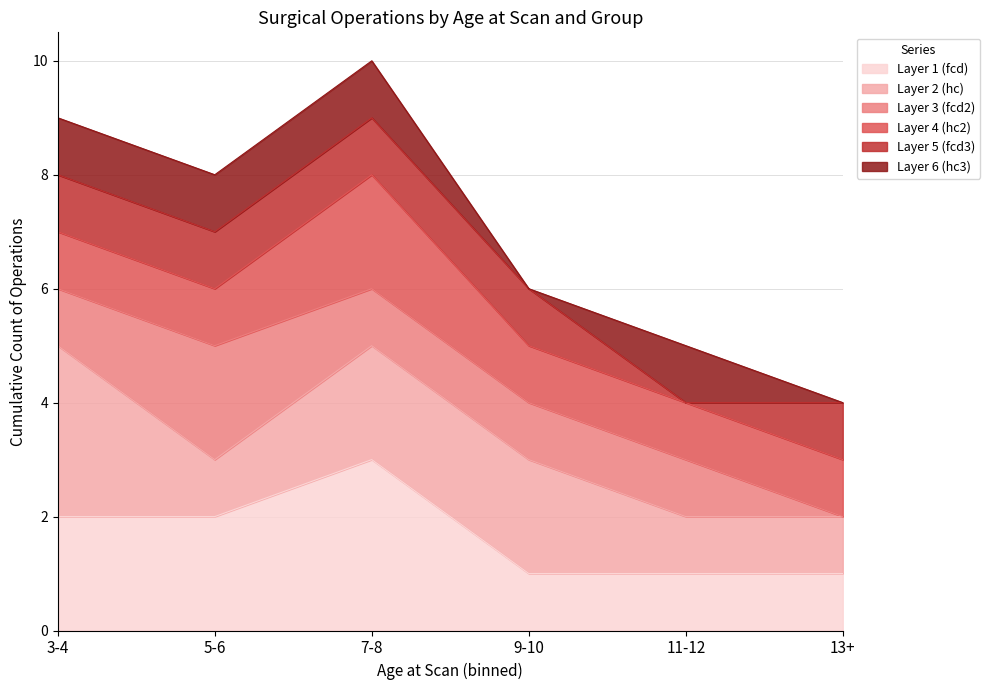

What is the value of the hc_op_1 point at the 6th from the left?

2